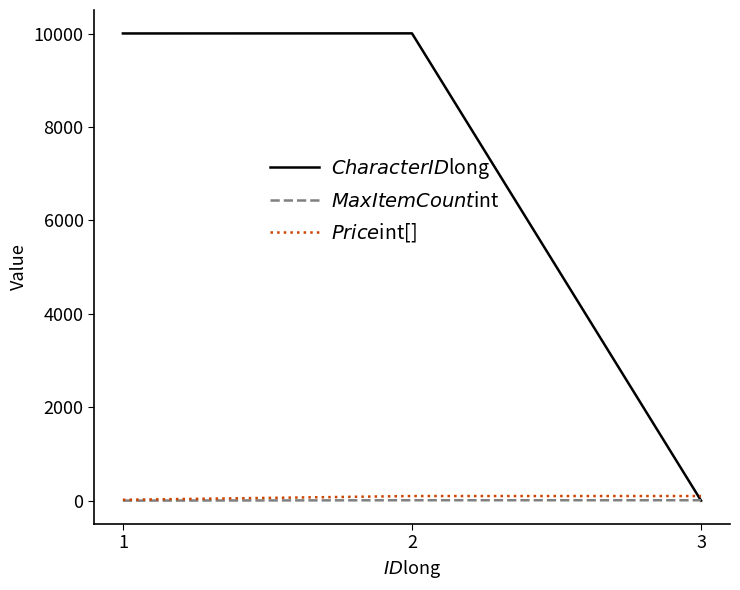

What is the spread (max minus min) of values at 1?

10000